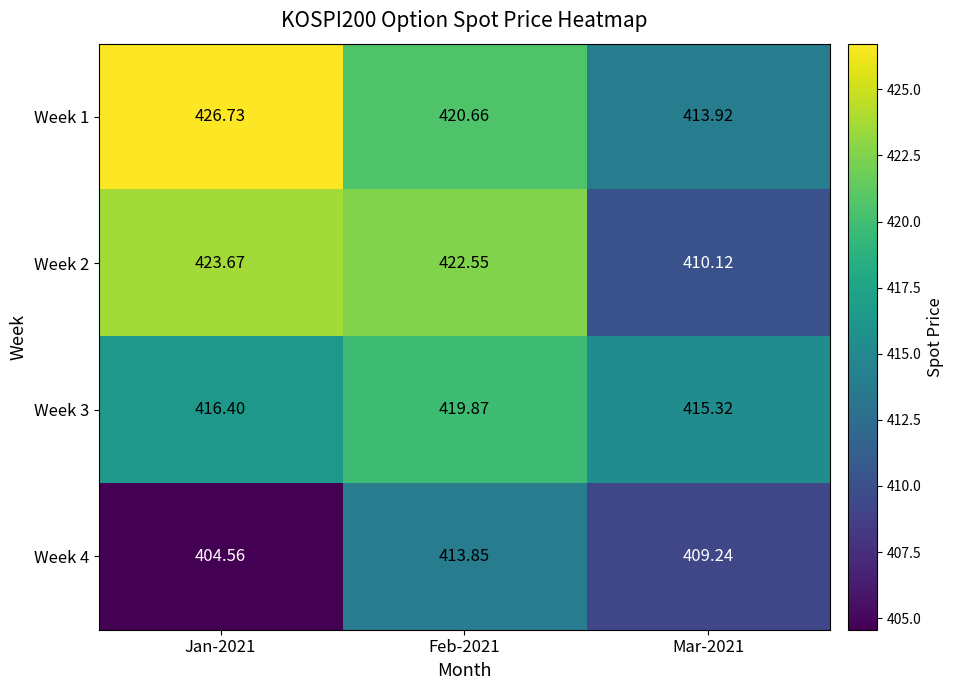

How many values in the Week 1 series are below 420?

1